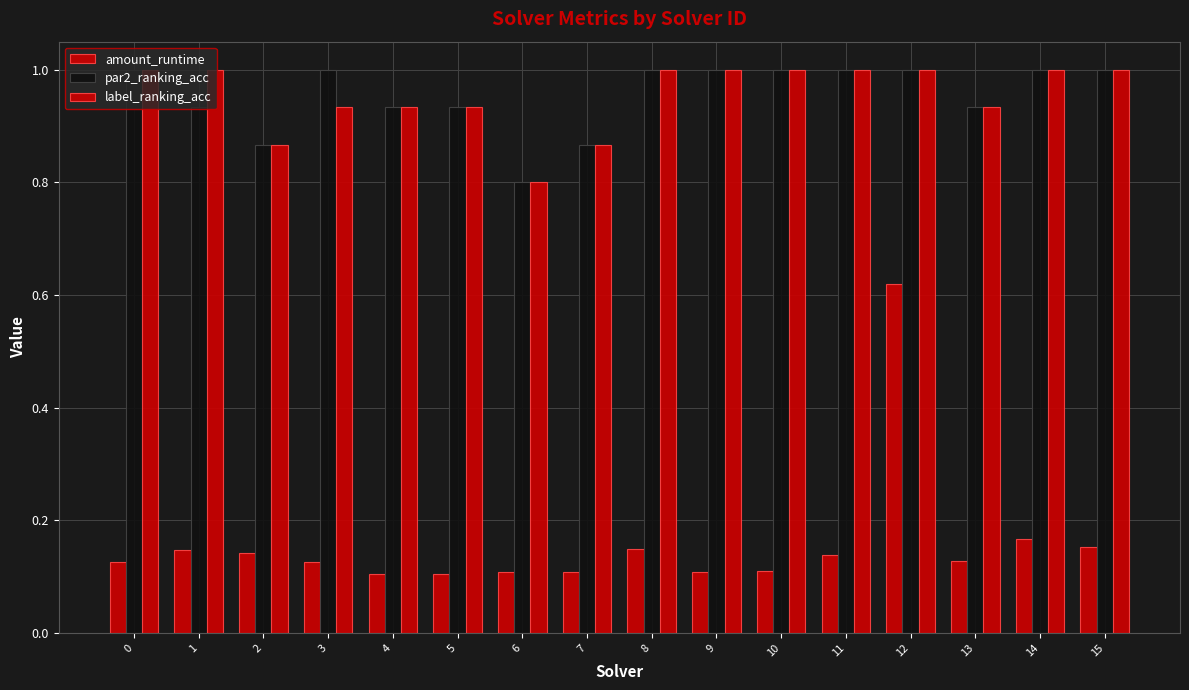

Where is par2_ranking_acc nearest to the value 0?

6